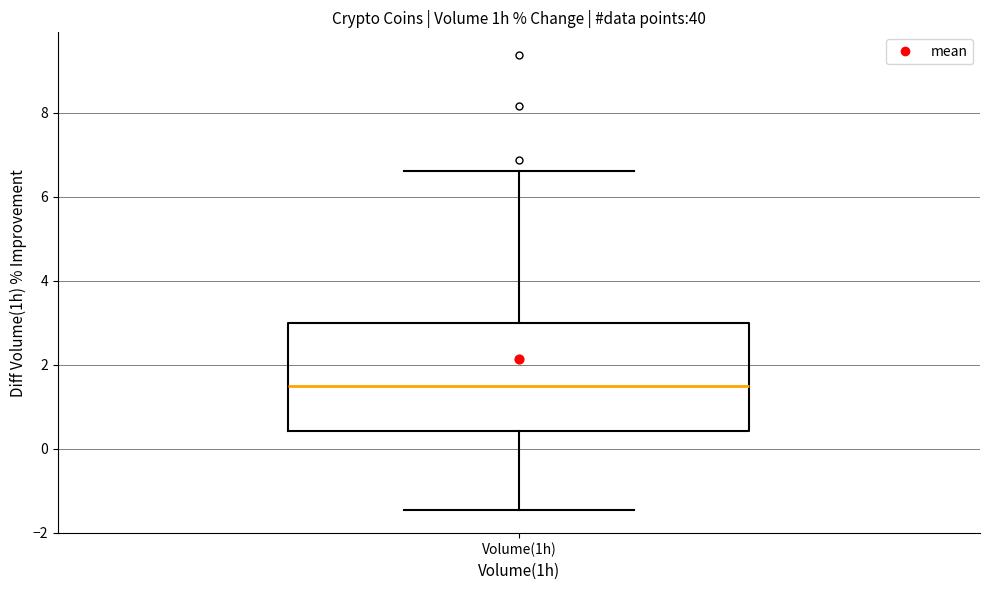

Transcribe this box plot: give where the median line is, the range the box spans, and where the two whiskers end, as read against the y-axis. The values are not printed on the chart, so give them approximately, as read against the axis.

median 1.4, box 0.4 to 3.0, whiskers -1.4 to 6.6